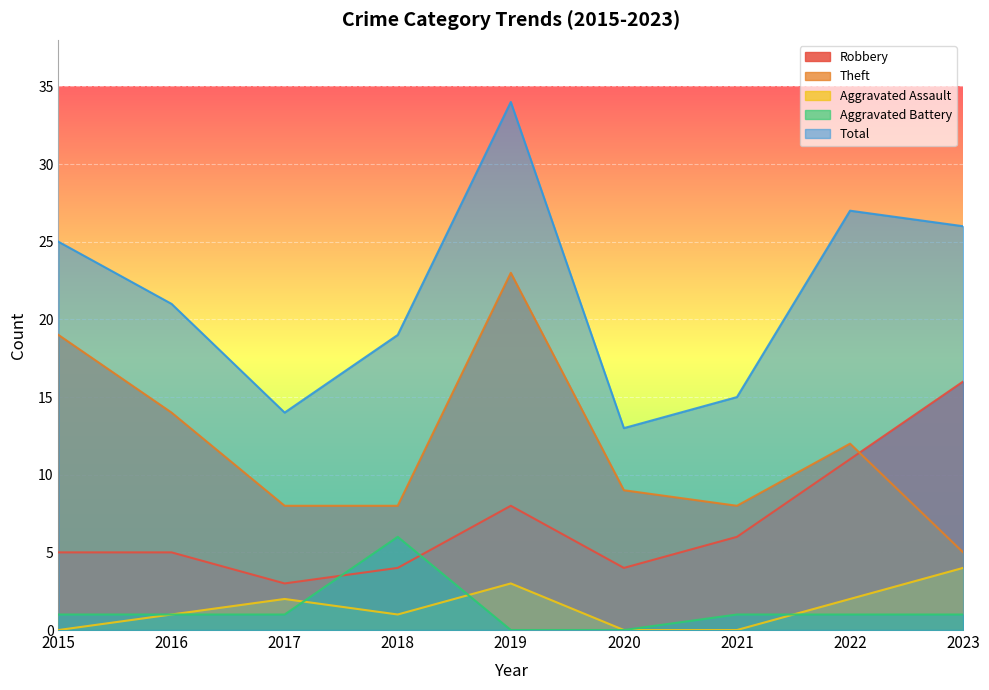

What is the value of the Total point at the 8th from the left?

27